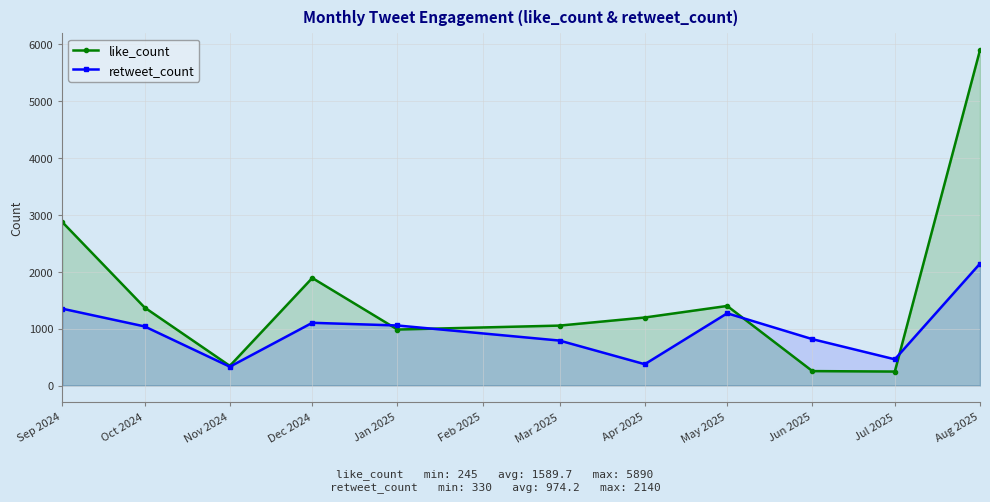

True or false: retweet_count and like_count cross at least once.

True